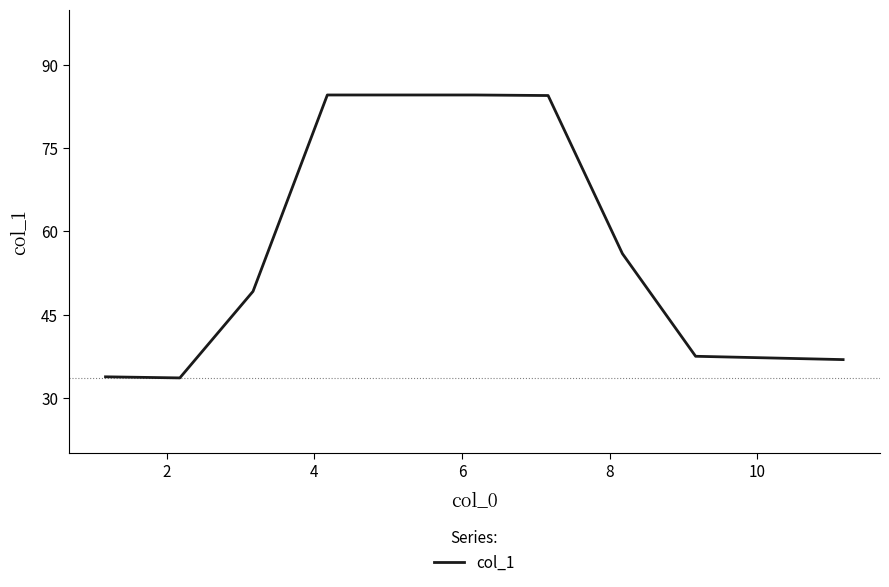

What is the difference between the maximum and minimum values?

51.0